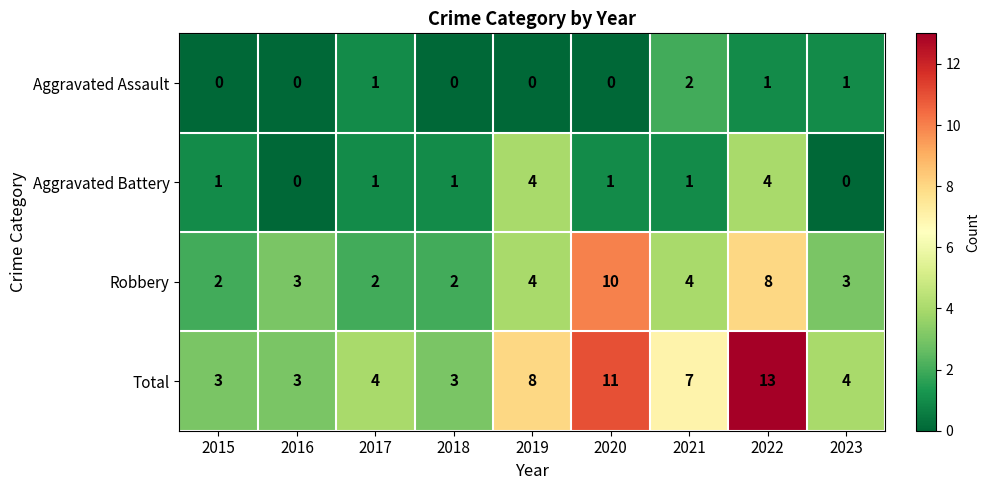

Count the number of data series in this chart.

4